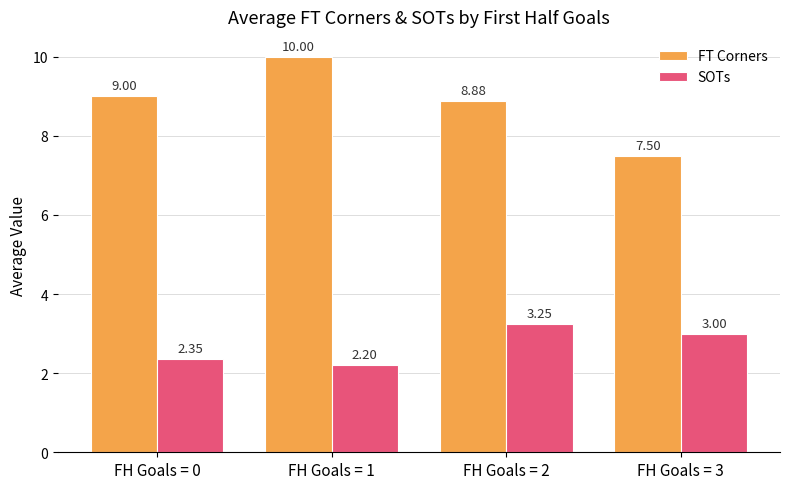

Which series has the largest total across all categories?

FT Corners